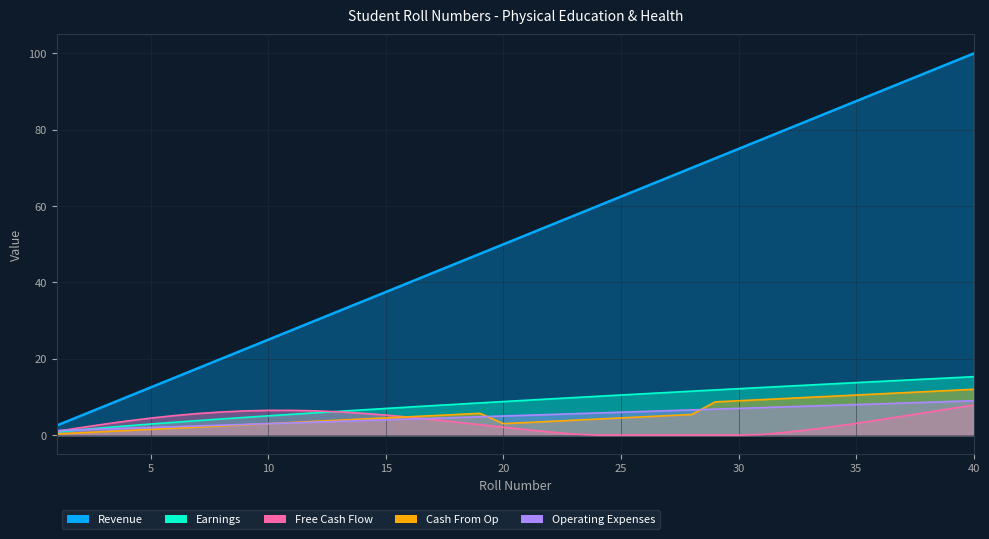

At which label is Earnings closest to 5?

20